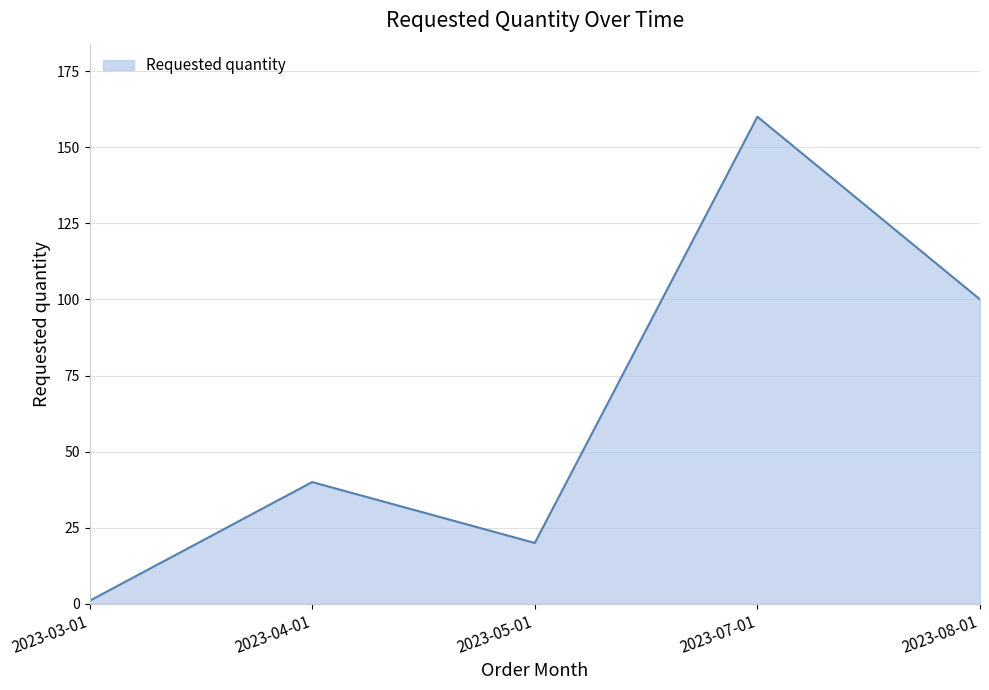

Count the number of data series in this chart.

1